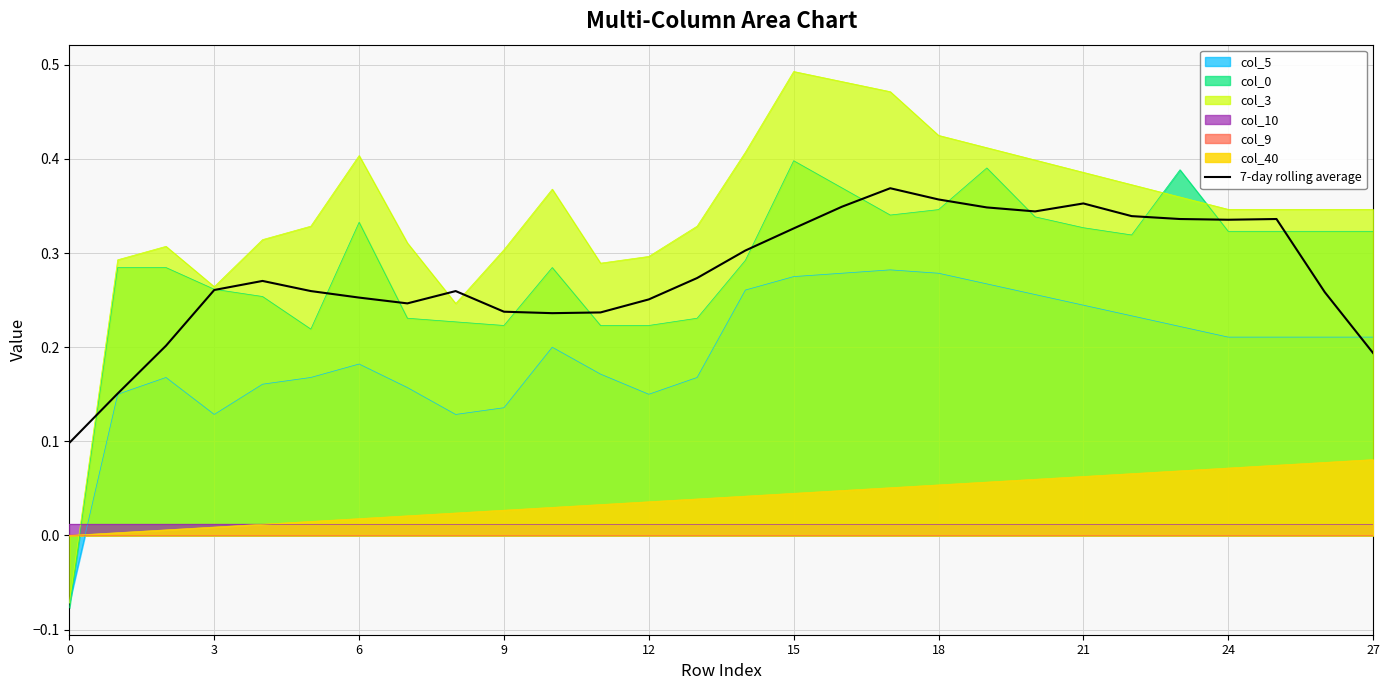

Is the value of col_5 at 18 greater than the value of col_40 at 27?

Yes